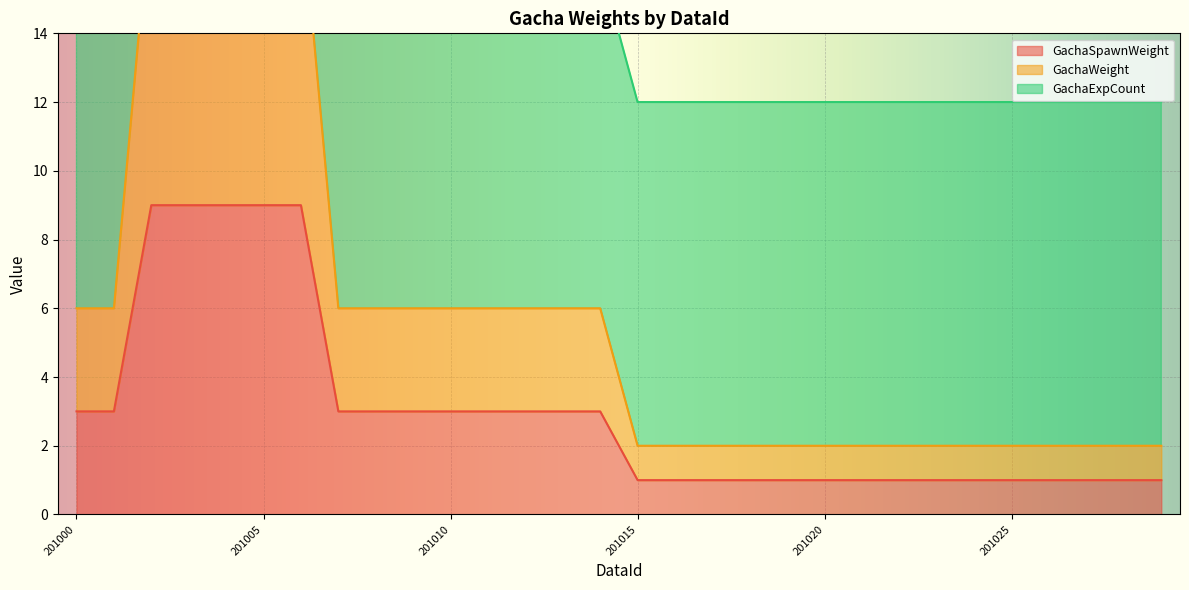

What is the spread (max minus min) of values at 201001?

3